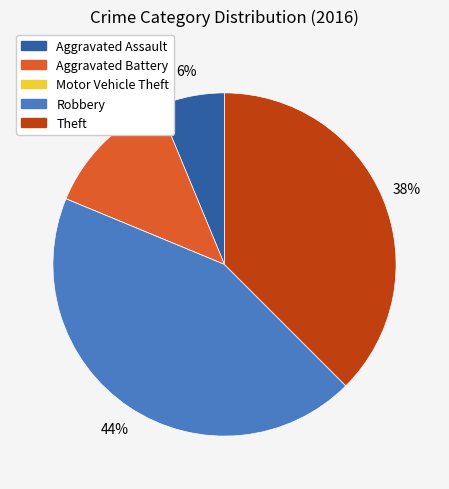

True or false: Aggravated Battery accounts for 1% of the total.

False